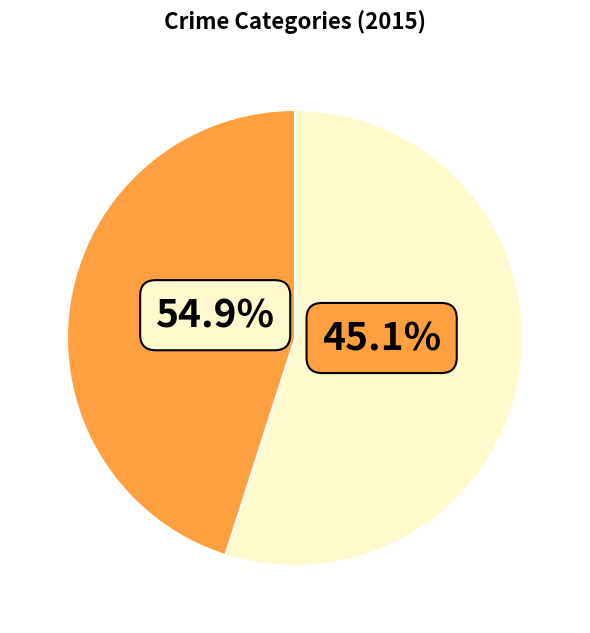

Does Theft represent more than half of the total?

Yes